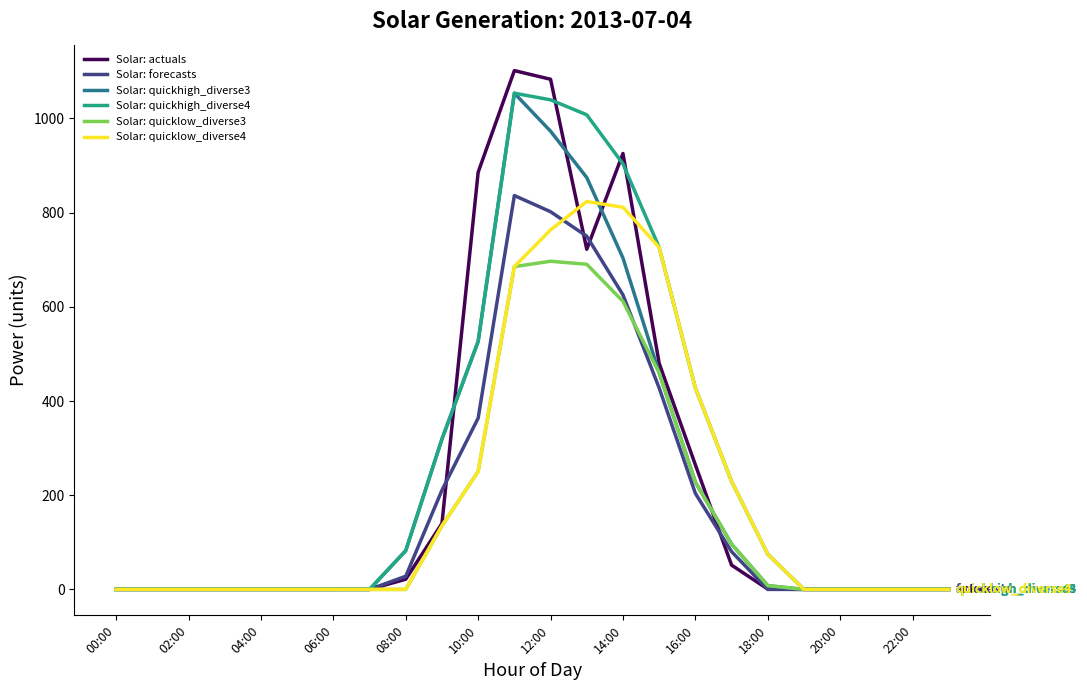

Which series has the largest range (max minus min)?

Solar: actuals